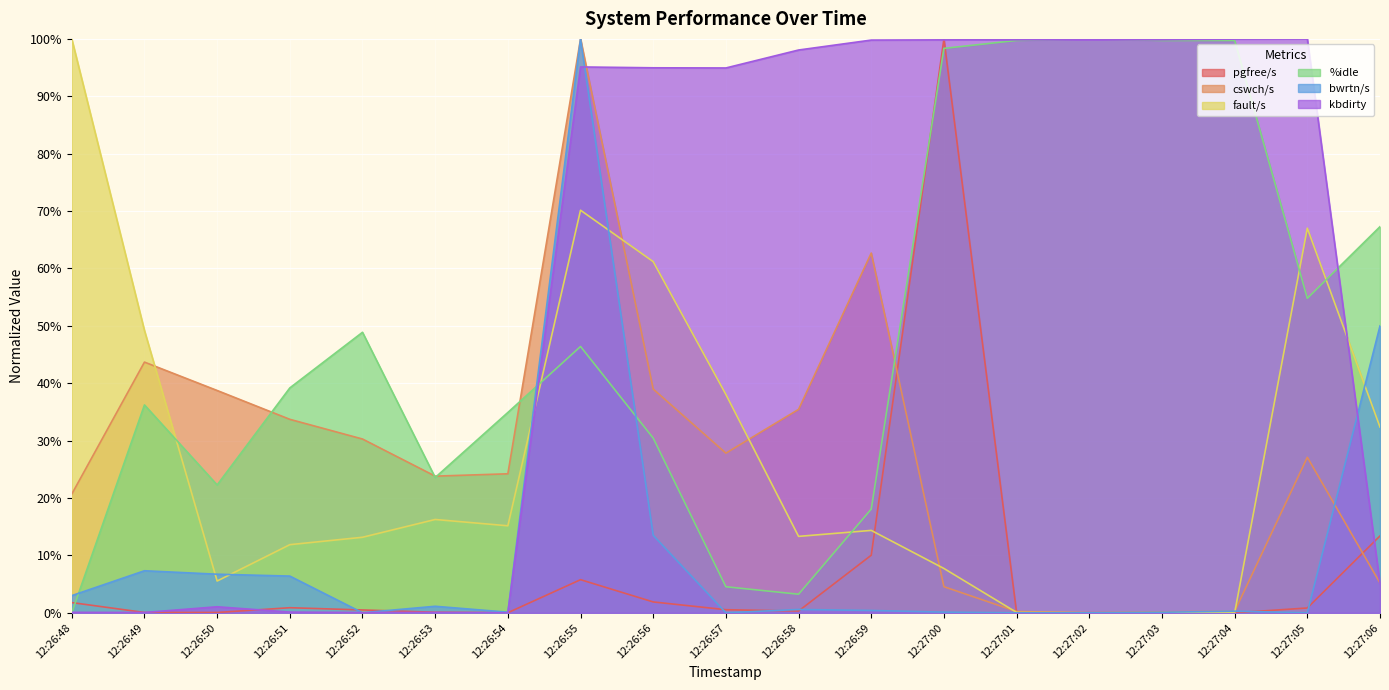

What is the label of the 9th point from the left?

12:26:56